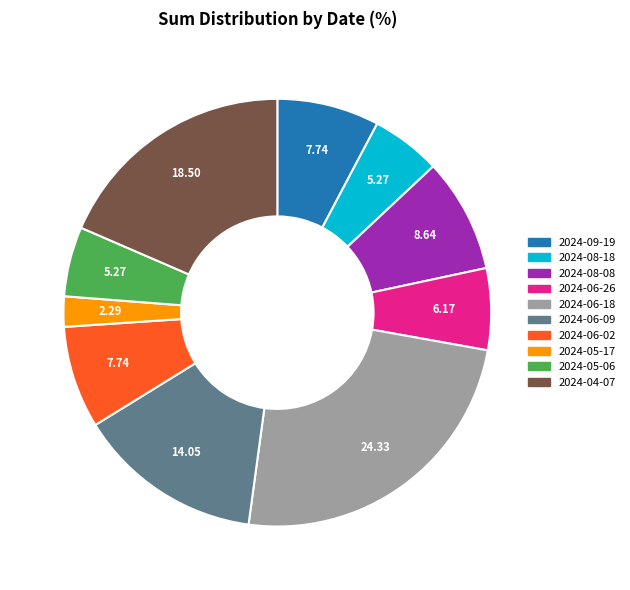

Does 2024-08-18 account for over 50% of the chart?

No